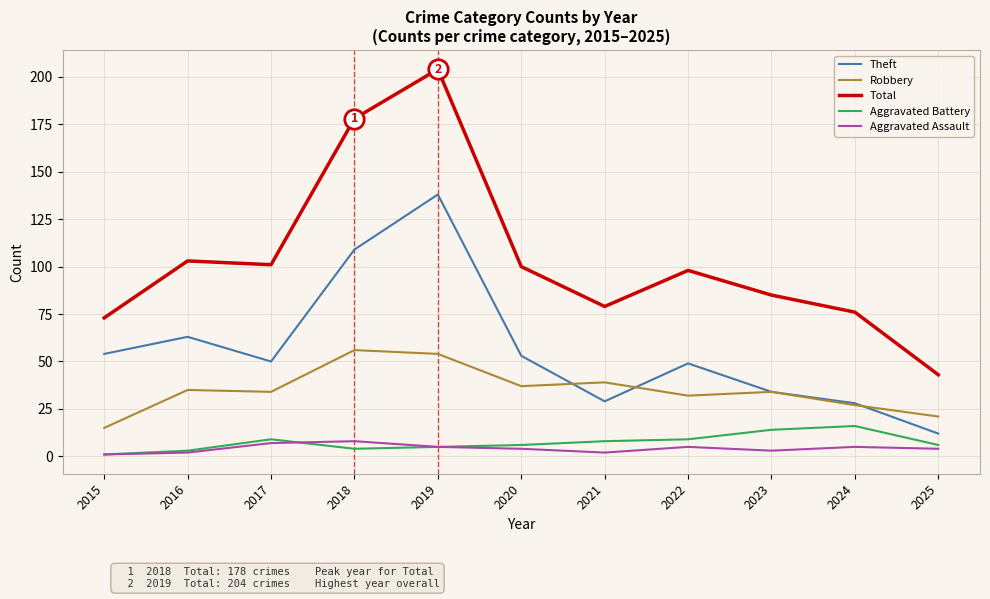

What is the maximum value for Aggravated Battery?

16